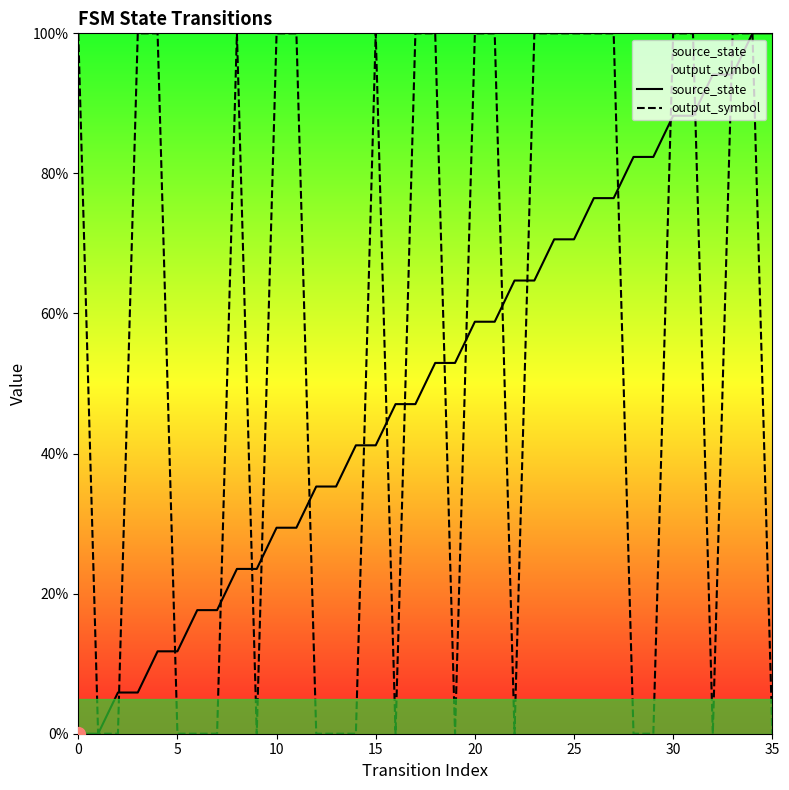

Is it true that output_symbol equals 0.7 at 11?

False